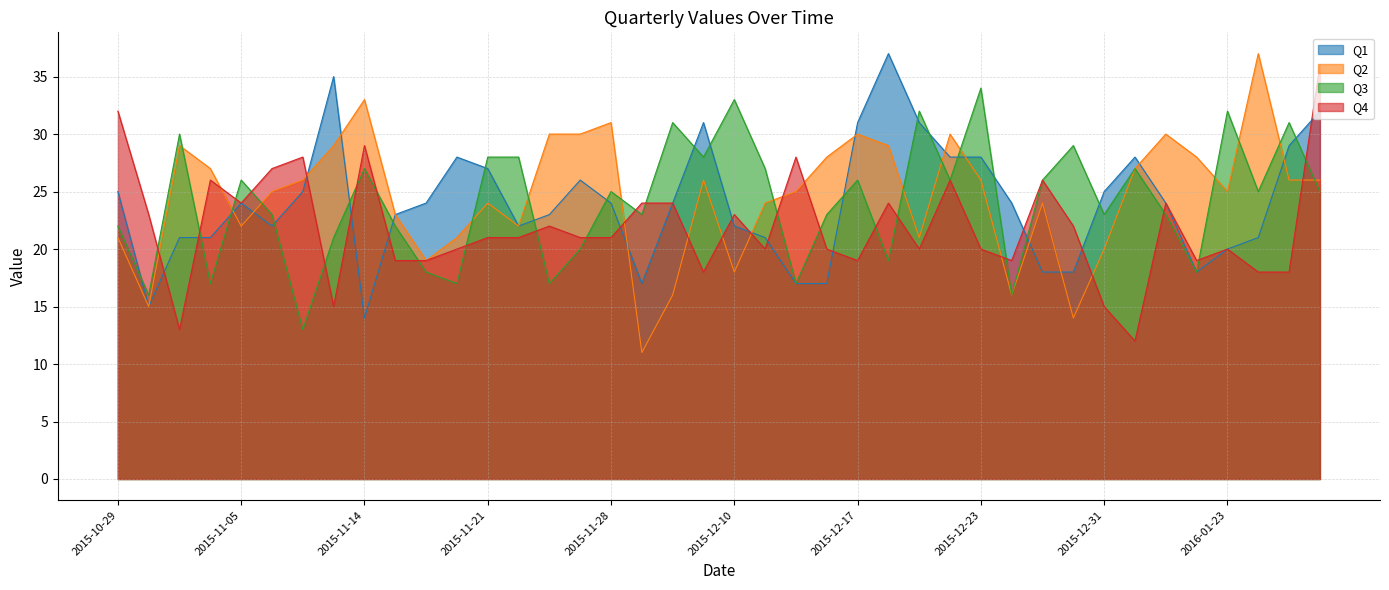

At which label is Q2 closest to 24?

2015-11-21